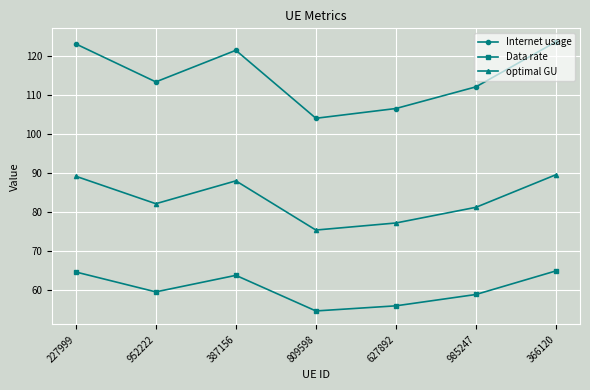

The value of optimal GU at 952222 is 143.6. True or false?

False